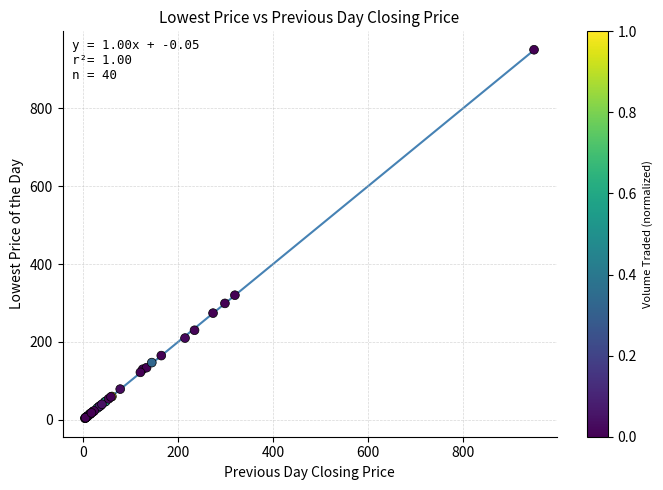

What Y value in the scatter plot is closest to 477?

320.0